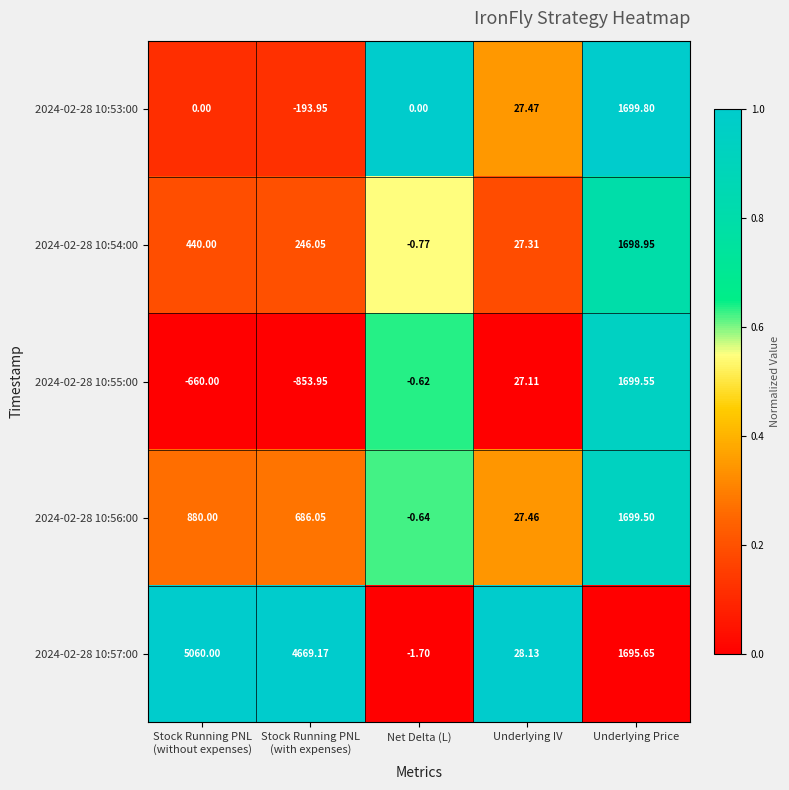

At which category does the chart reach its minimum across all series?

Stock Running PNL
(with expenses)